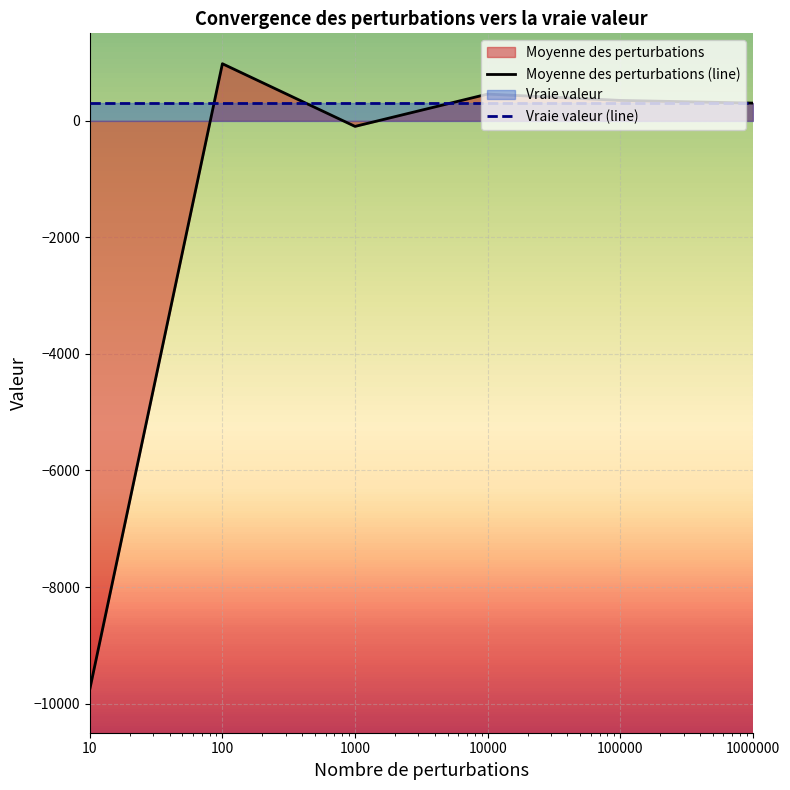

What is the change in value from 10 to 100?

+10734.3